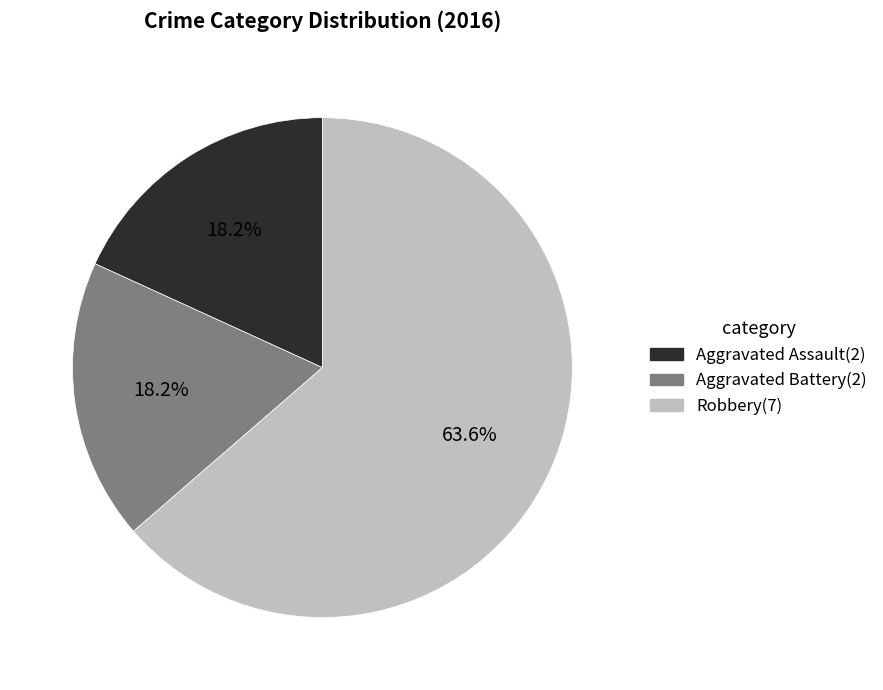

Does Robbery account for over 50% of the chart?

Yes